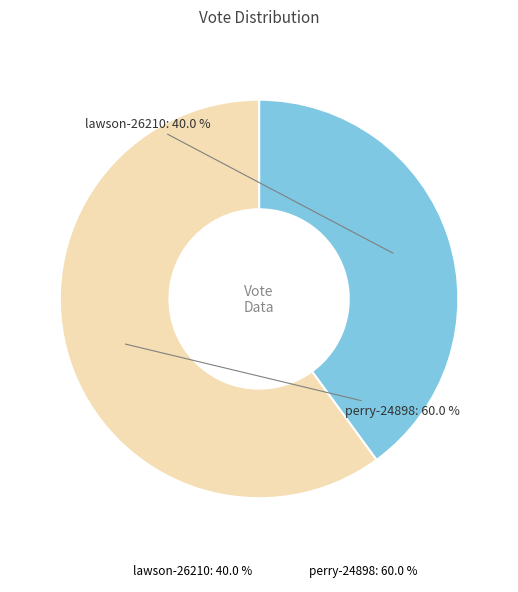

What percentage is the perry-24898 slice, to the nearest percent?

60%